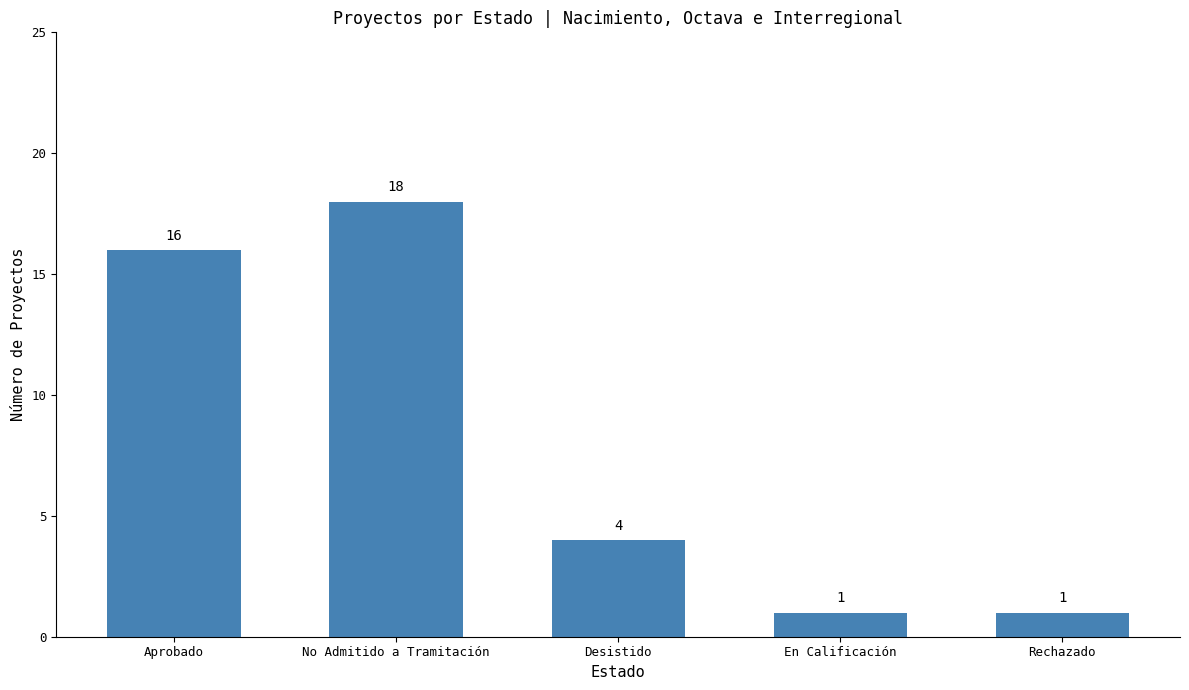

What is the difference between the values at Desistido and En Calificación?

3